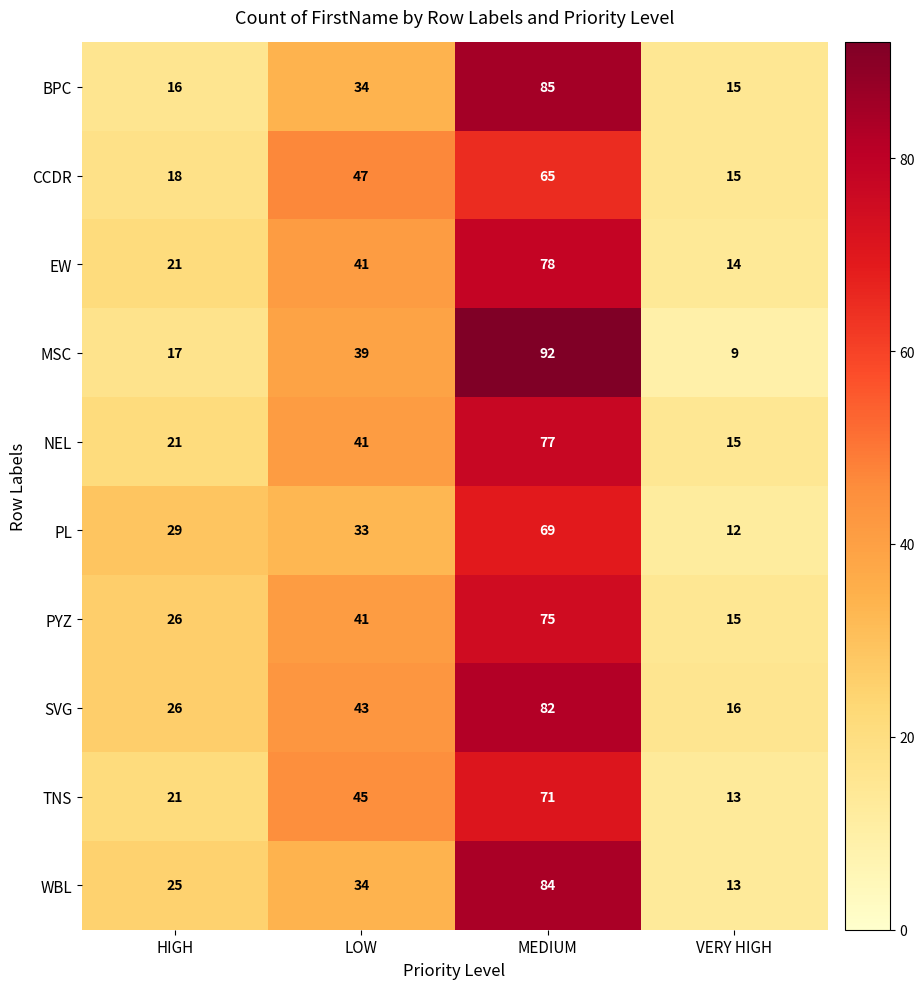

List the series in order of their peak value, lowest first.

CCDR, PL, TNS, PYZ, NEL, EW, SVG, WBL, BPC, MSC